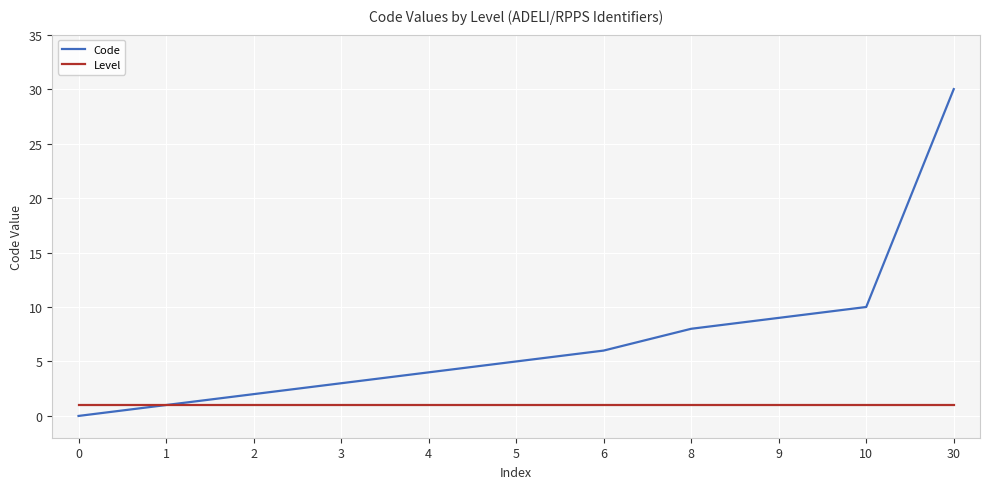

At which category does the chart reach its peak across all series?

30